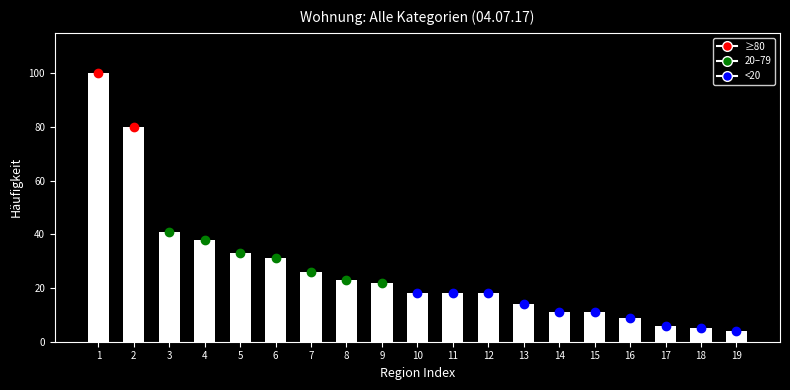

Reading right to left, what are all the values shown in this chart?

4	5	6	9	11	11	14	18	18	18	22	23	26	31	33	38	41	80	100